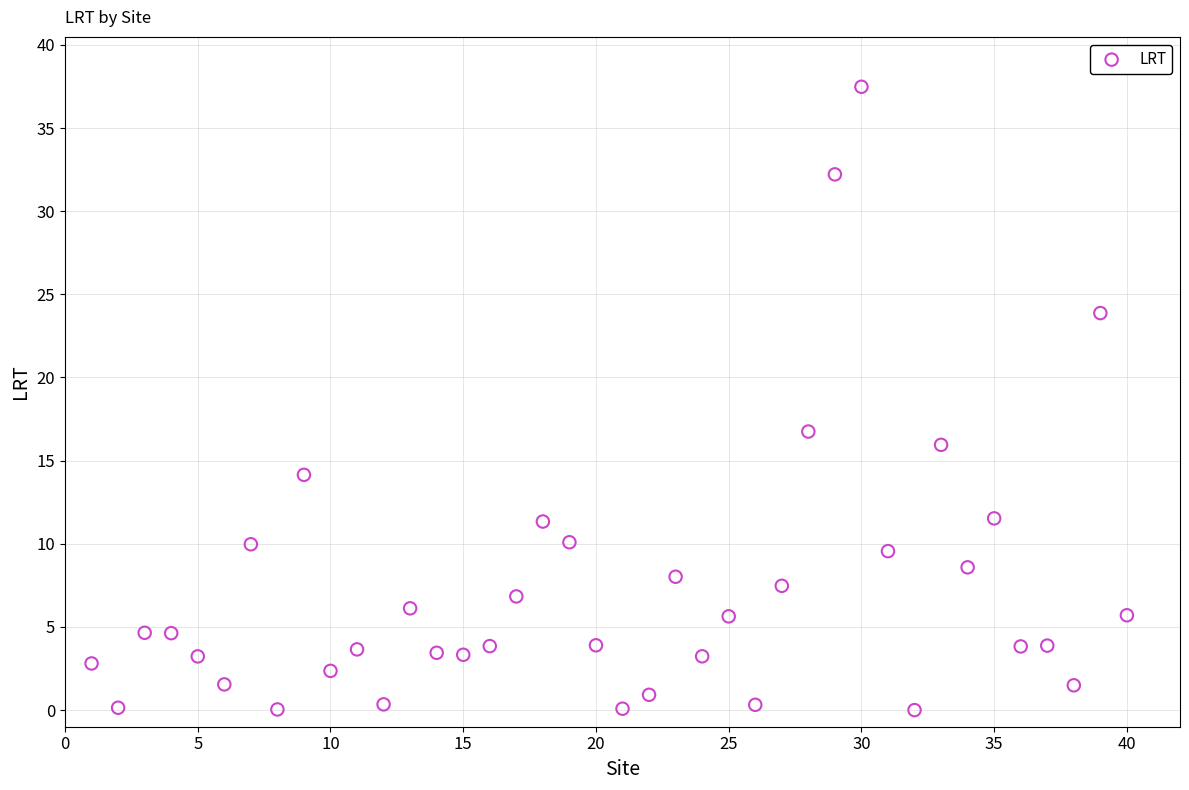

What Y value in the scatter plot is closest to 18?

16.8